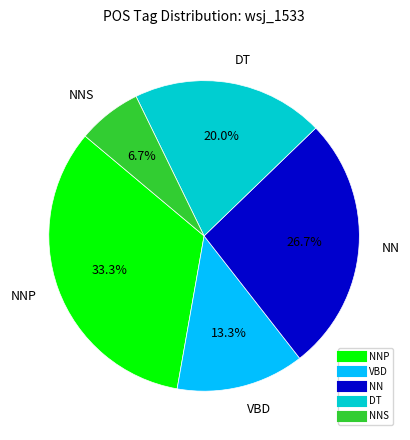

Does any single category account for the majority?

No